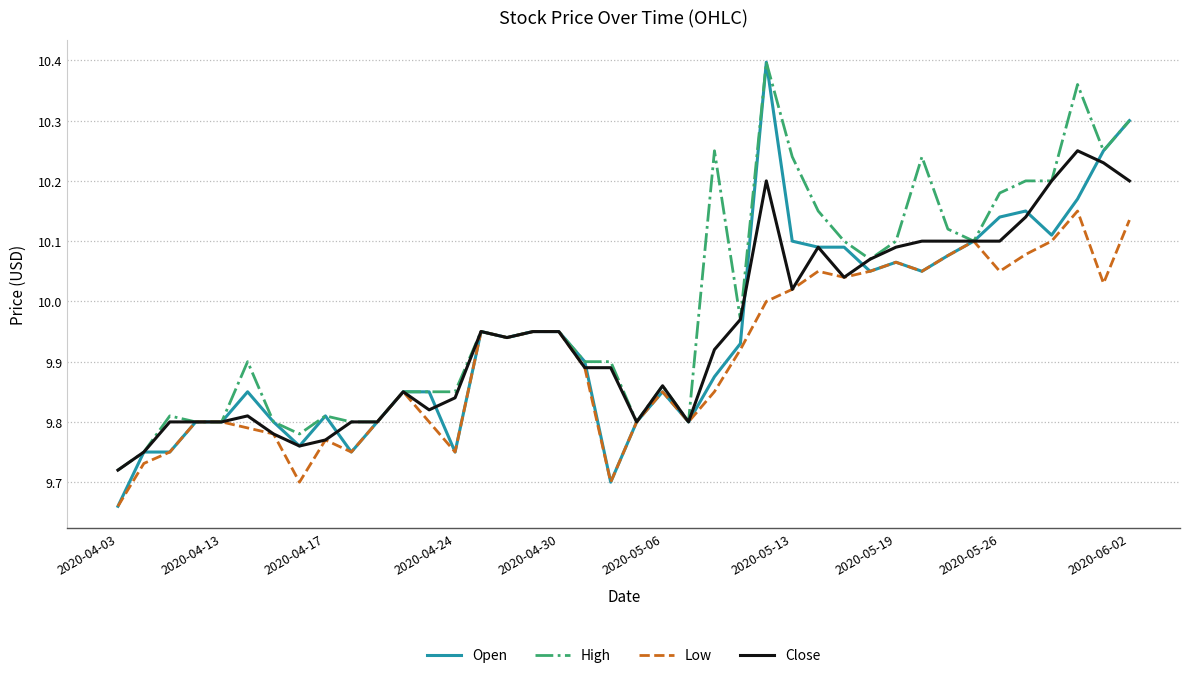

Which series has the largest range (max minus min)?

Open